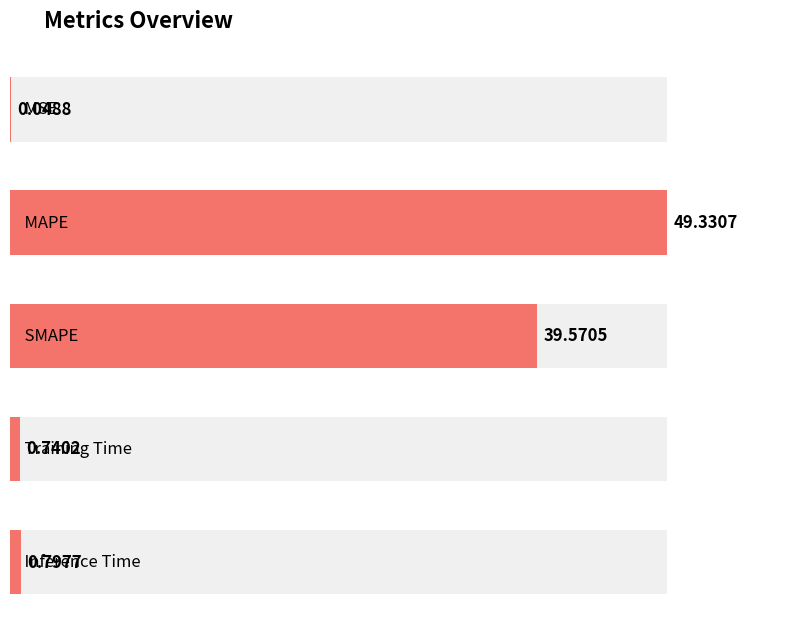

What is the difference between the second highest and second lowest values?

38.8